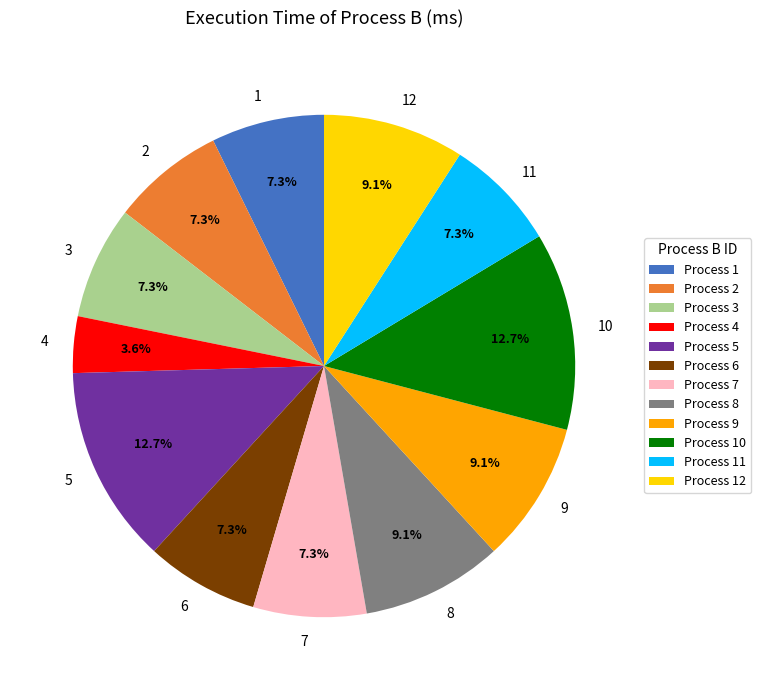

Does 3 account for over 50% of the chart?

No